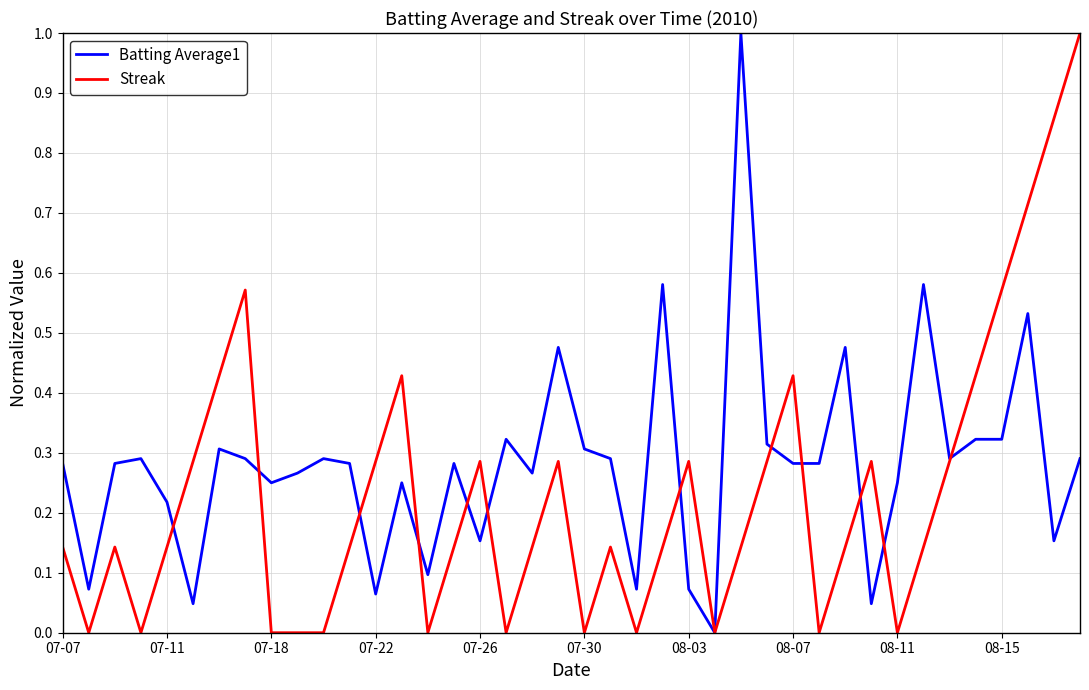

What are all the series names shown in the legend?

Batting Average1, Streak